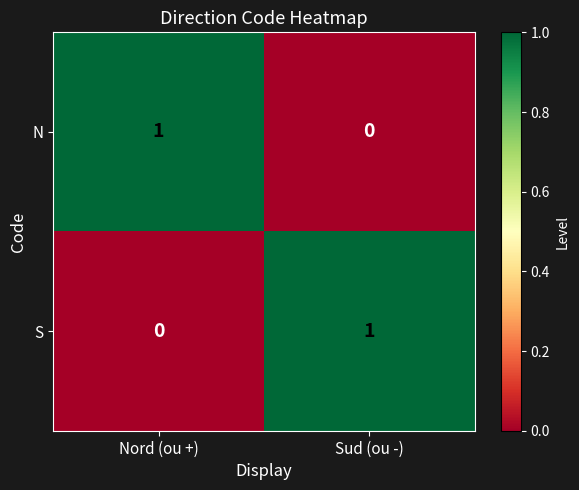

At which label does N reach its minimum?

Sud (ou -)